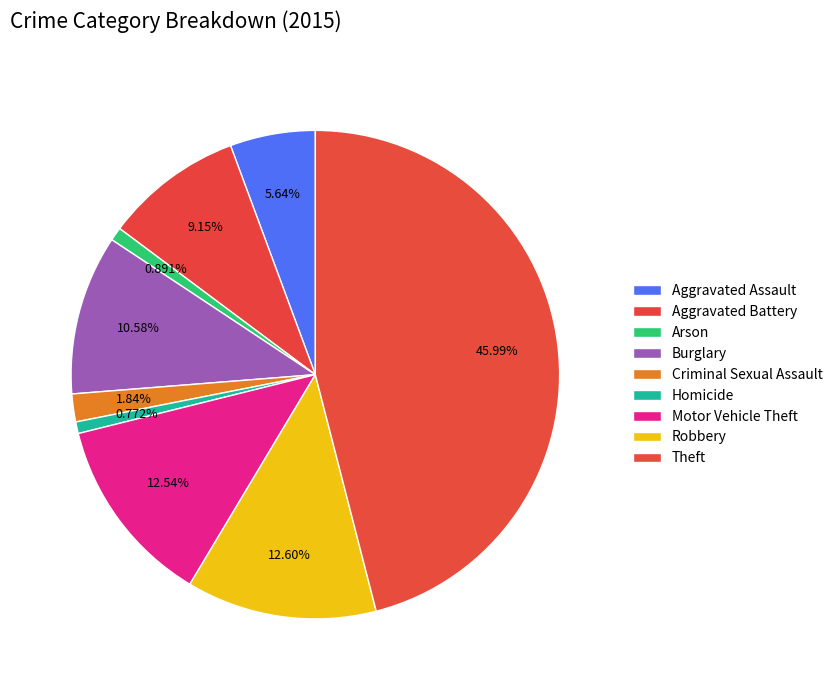

Is it true that Theft is 46% of the pie?

True